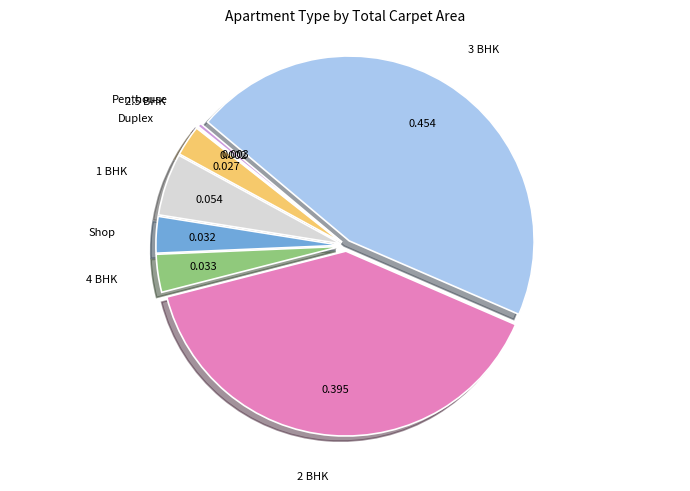

Is there a majority slice in this chart?

No